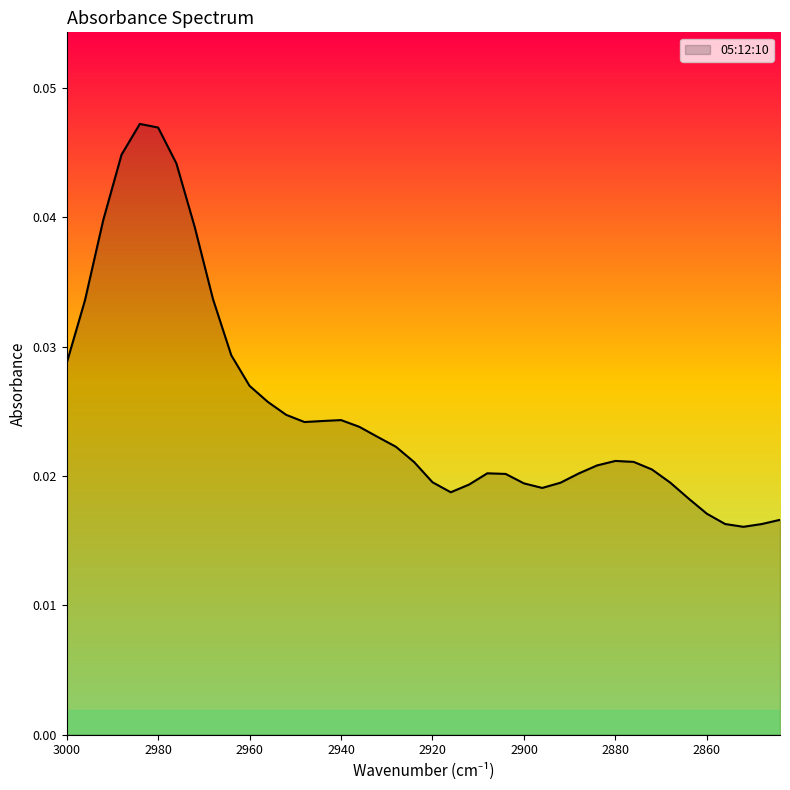

Where is the first local maximum?

2984